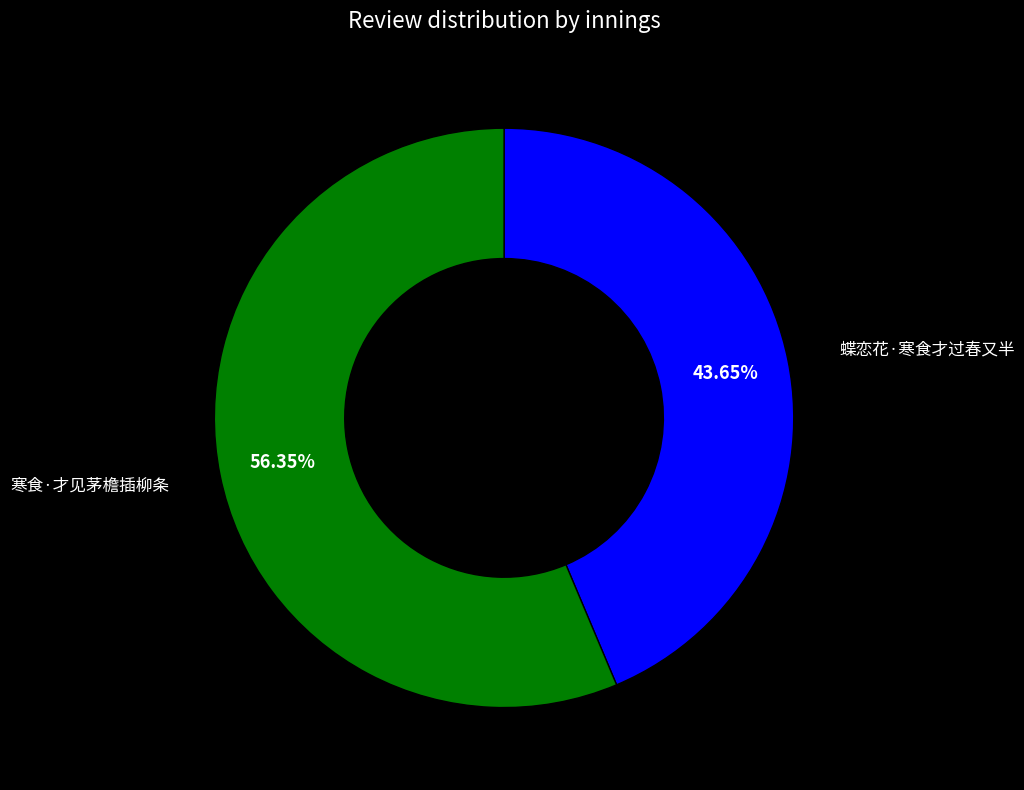

Is 蝶恋花·寒食才过春又半 the majority of the pie?

No